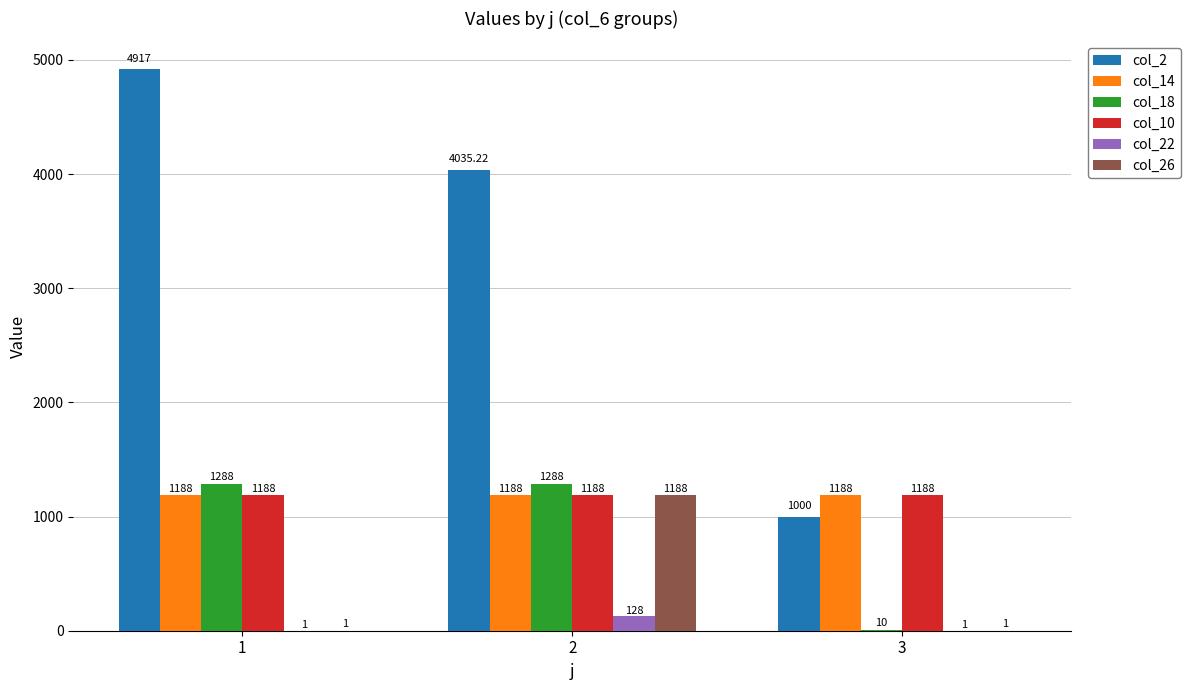

How many groups of bars are there?

3